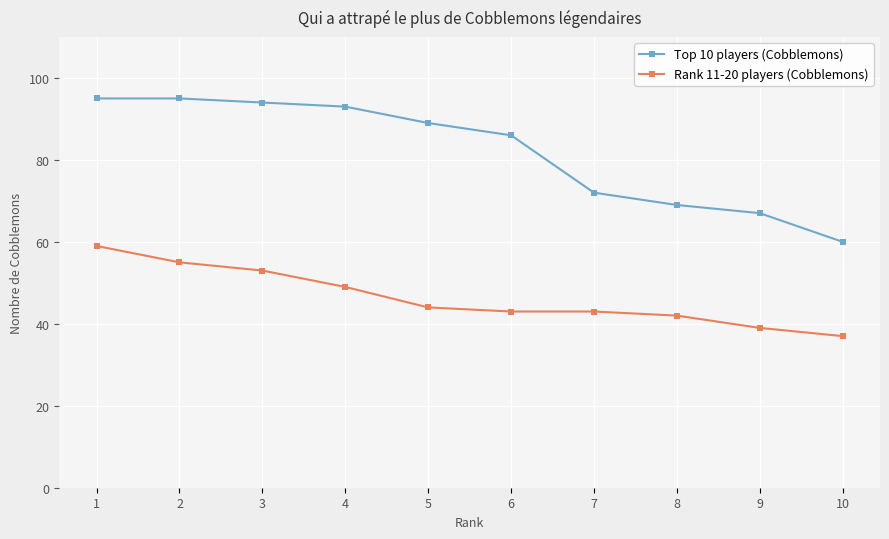

Is it true that Top 10 players (Cobblemons) equals 67 at 9?

True